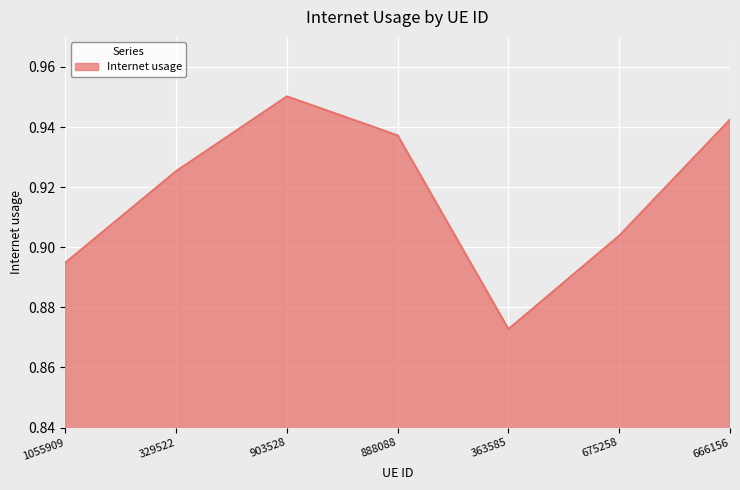

Is it true that the value at 903528 is 0.5?

False